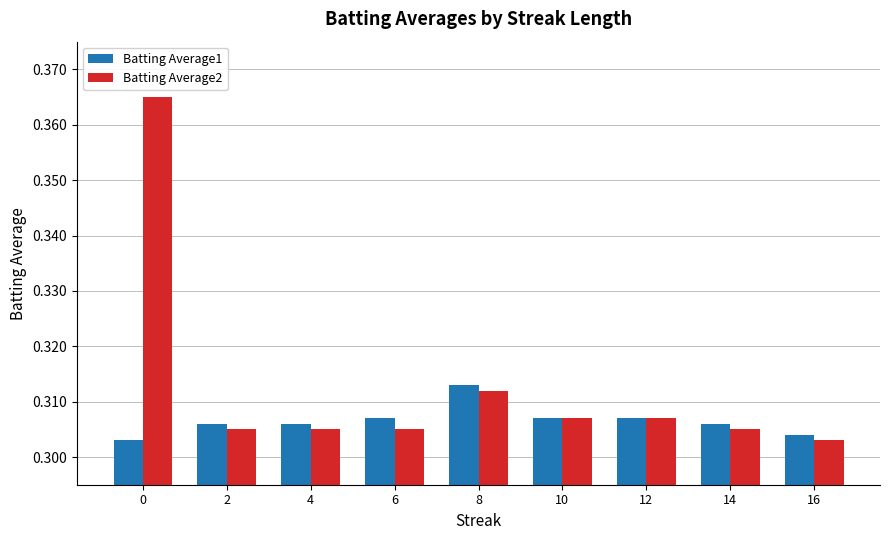

Count the Batting Average1 values in the range 0 to 1.

9